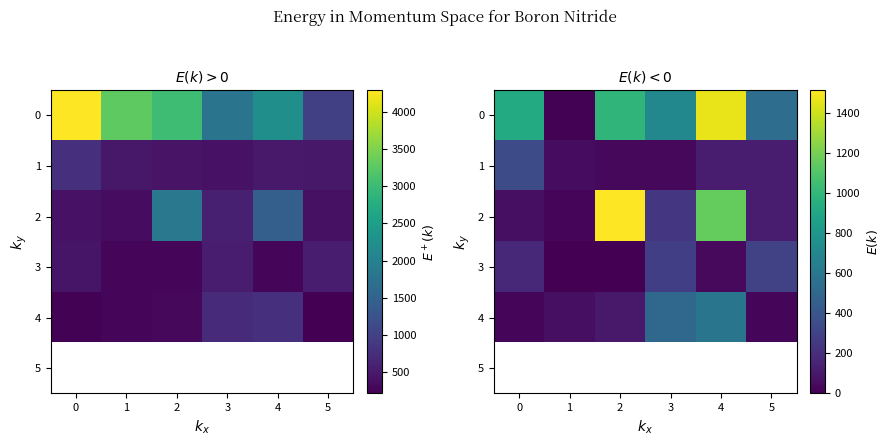

True or false: 4 has a value of 153.2 at 2.

False